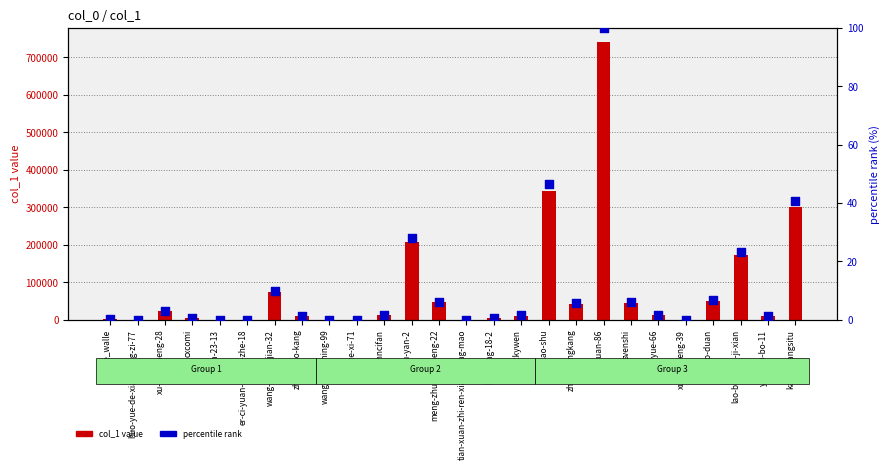

What are all the series names shown in the legend?

col_1 value, percentile rank